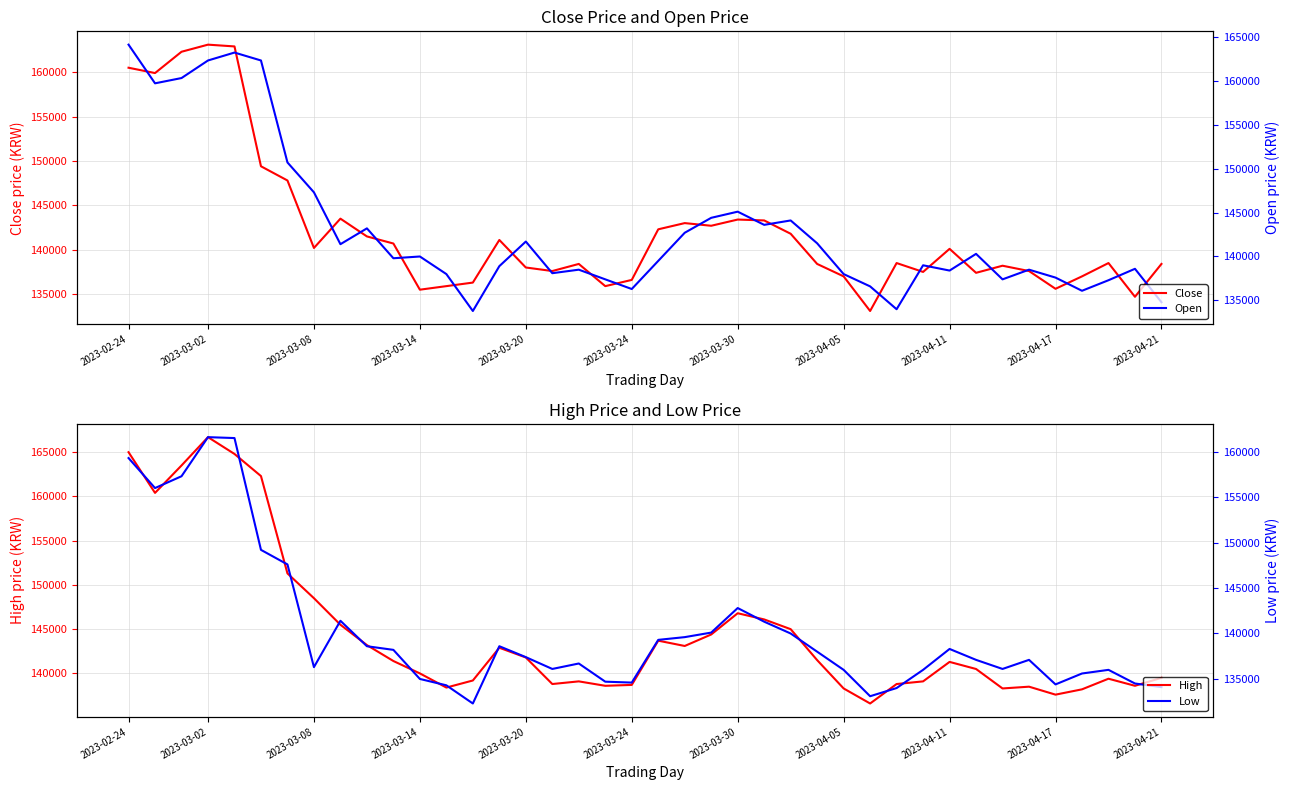

Between 26 and 30, which series saw the biggest shift?

Open